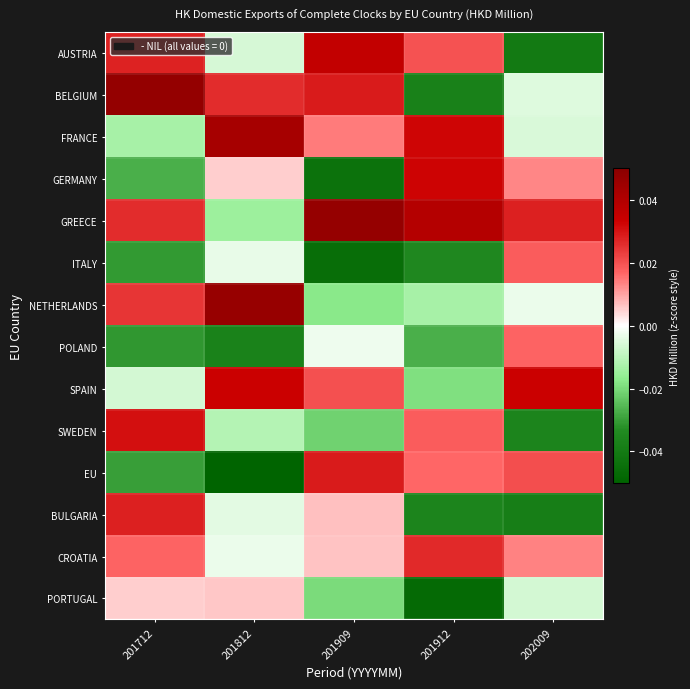

Which series has the largest total across all categories?

GREECE